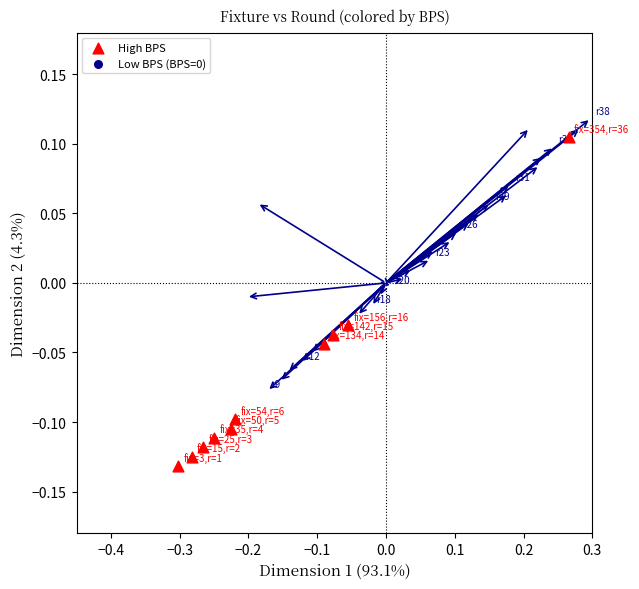

What is the range of X values (max minus min)?

0.6